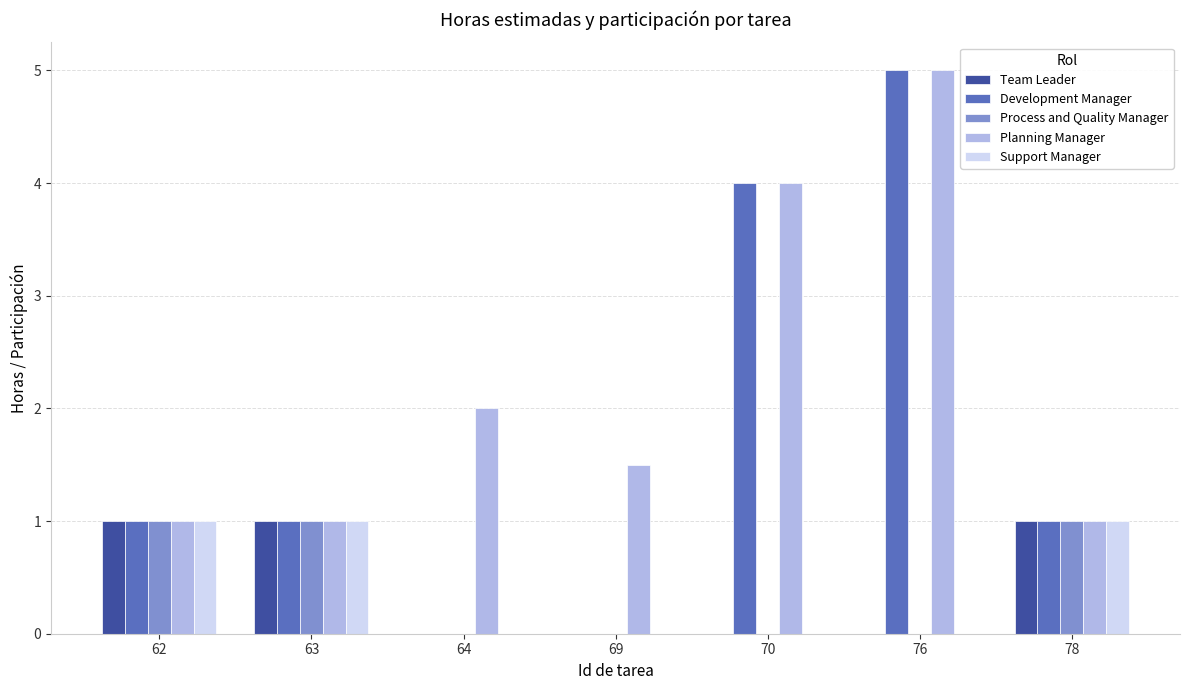

Reading right to left, transcribe all the data shown in this chart.

Team Leader: 78=1.0	76=0.0	70=0.0	69=0.0	64=0.0	63=1.0	62=1.0
Development Manager: 78=1.0	76=5.0	70=4.0	69=0.0	64=0.0	63=1.0	62=1.0
Process and Quality Manager: 78=1.0	76=0.0	70=0.0	69=0.0	64=0.0	63=1.0	62=1.0
Planning Manager: 78=1.0	76=5.0	70=4.0	69=1.5	64=2.0	63=1.0	62=1.0
Support Manager: 78=1.0	76=0.0	70=0.0	69=0.0	64=0.0	63=1.0	62=1.0